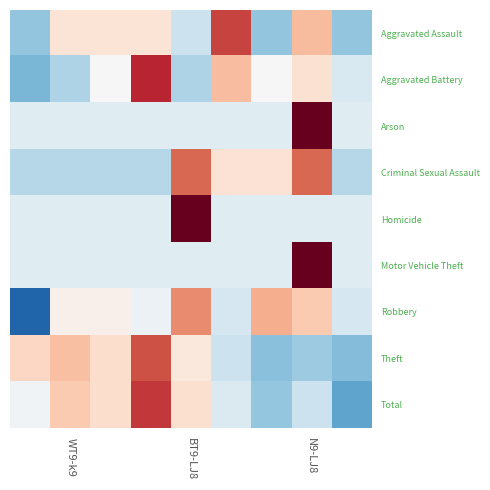

At how many categories does at least one series exceed 1?

5